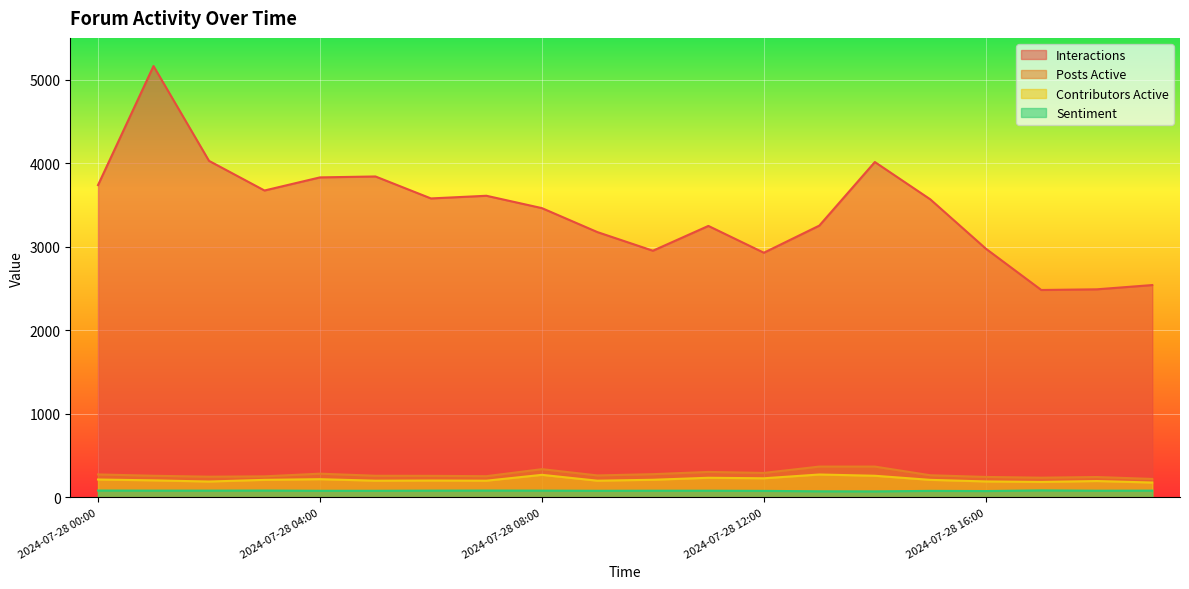

What is the label of the 13th point from the left?

2024-07-28 12:00